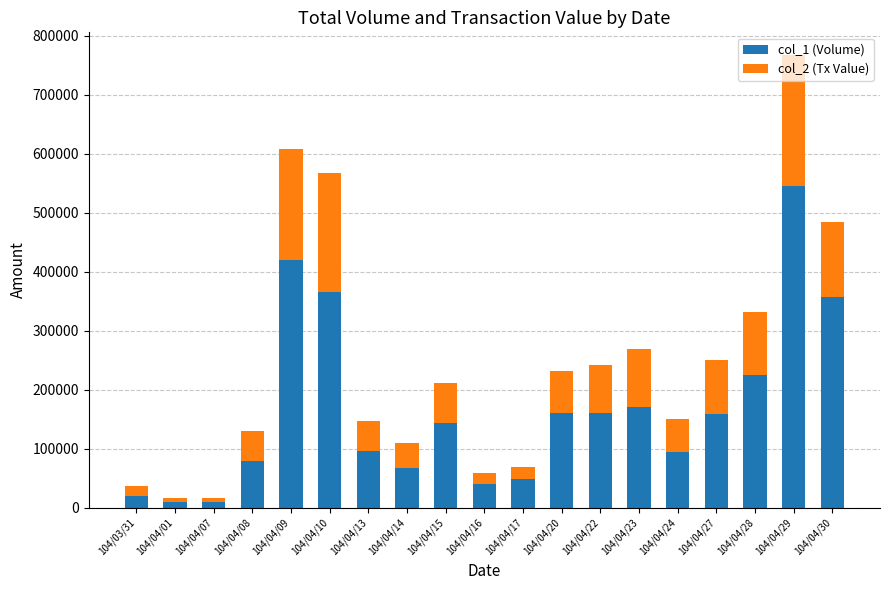

Does the chart contain stacked bars?

Yes